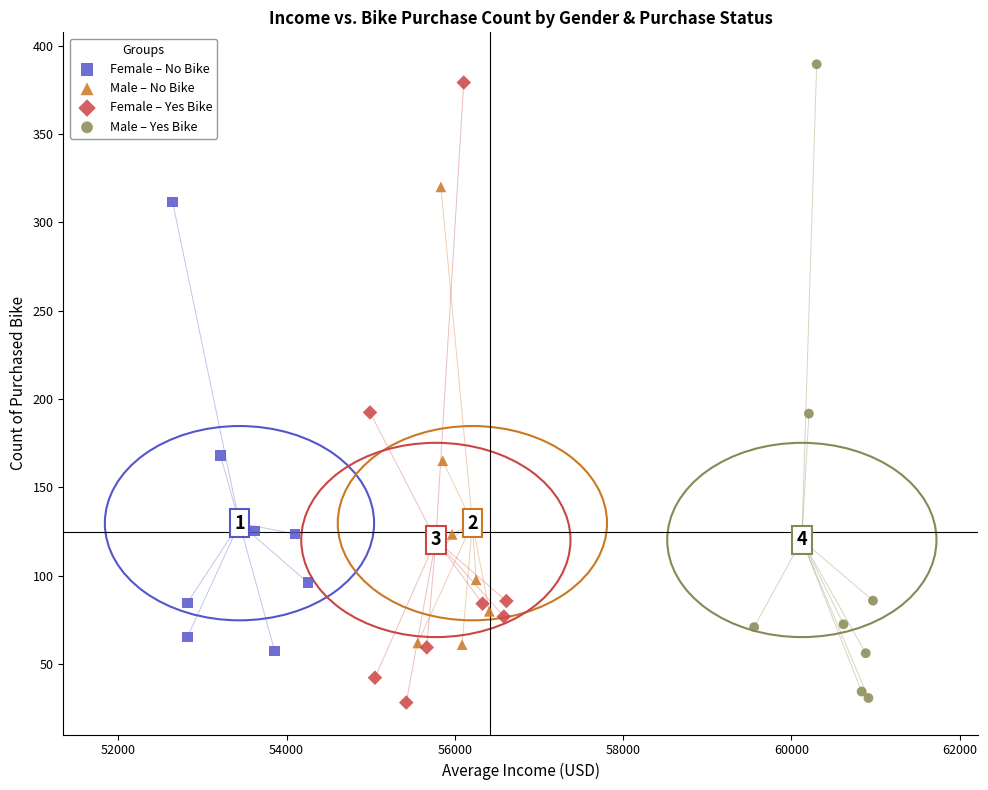

Which series has the largest Y range (max minus min)?

Male – Yes Bike